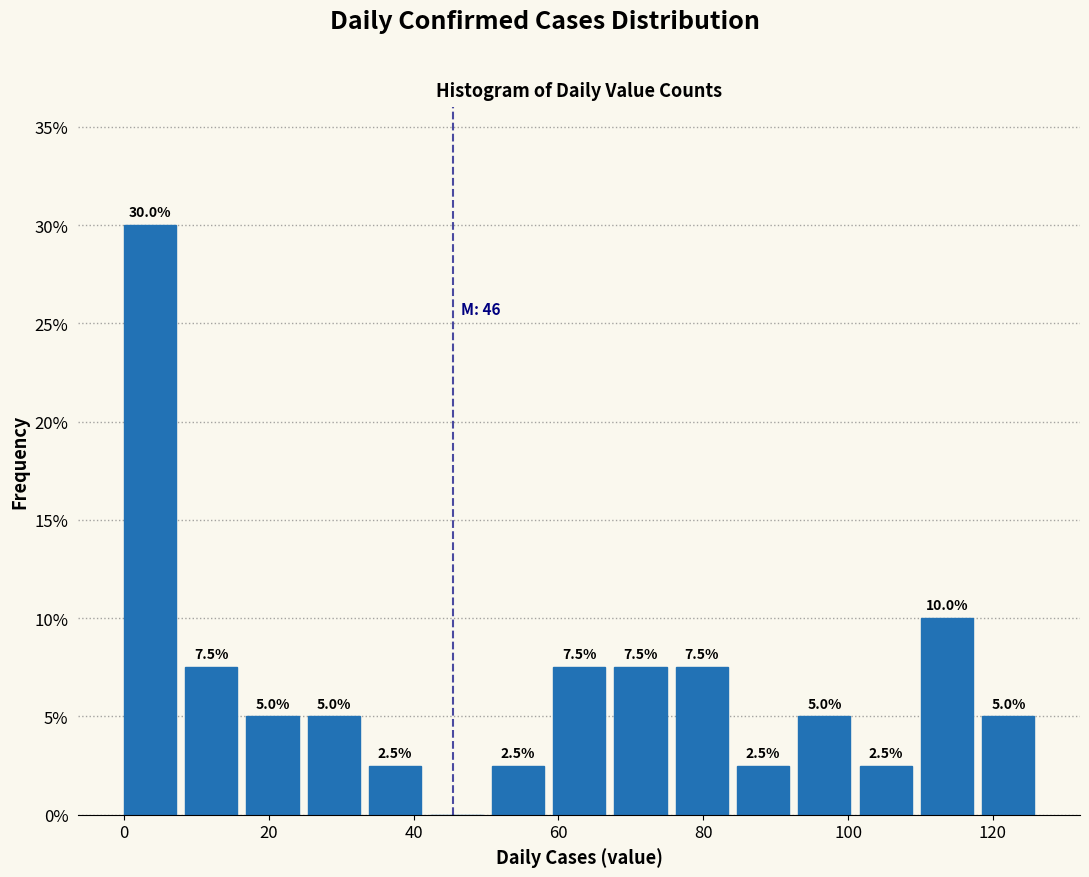

Over which range of the x-axis is the bar tallest?

0 to 8